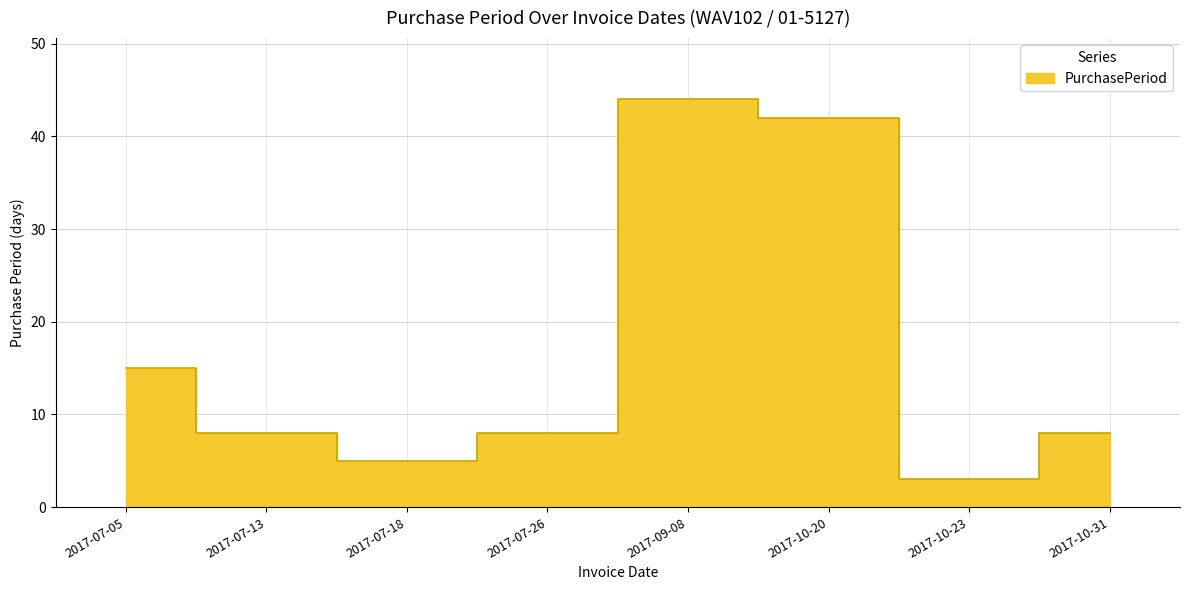

Which has a higher value, 2017-07-26 or 2017-10-31?

2017-07-26